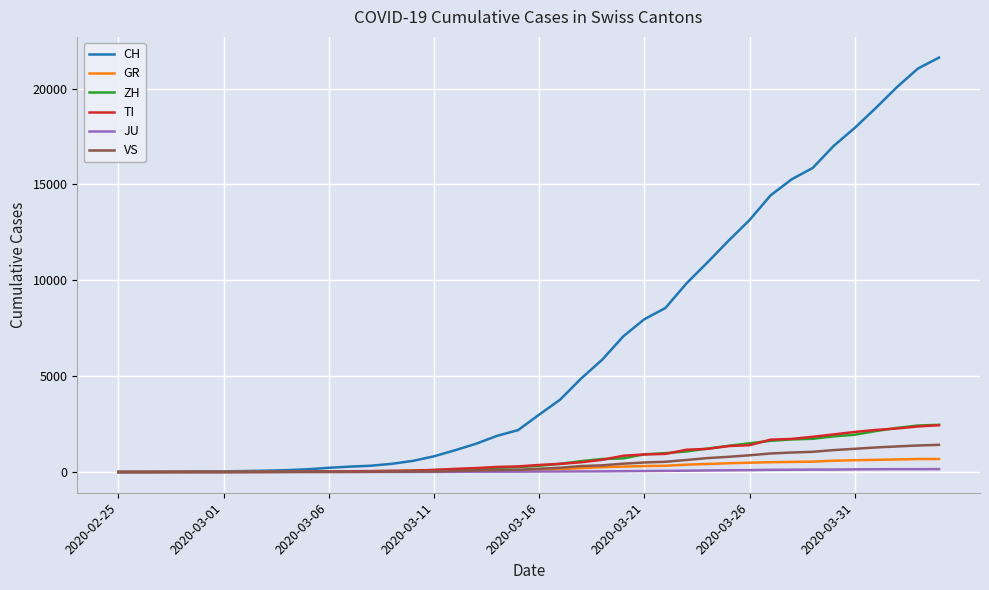

Does the chart have visible grid lines?

Yes